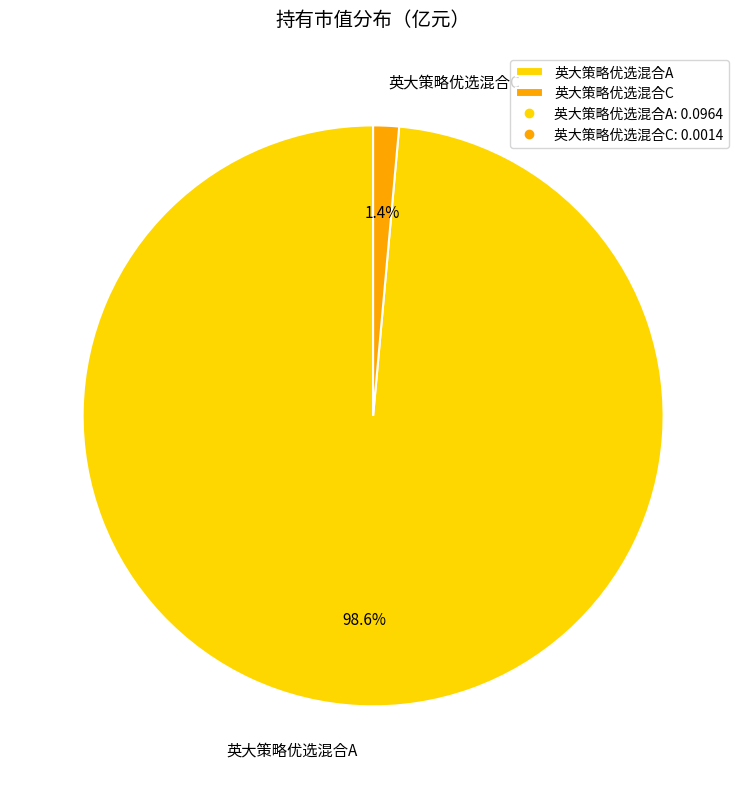

To the nearest percent, what is the combined percentage of 英大策略优选混合A and 英大策略优选混合C?

100%